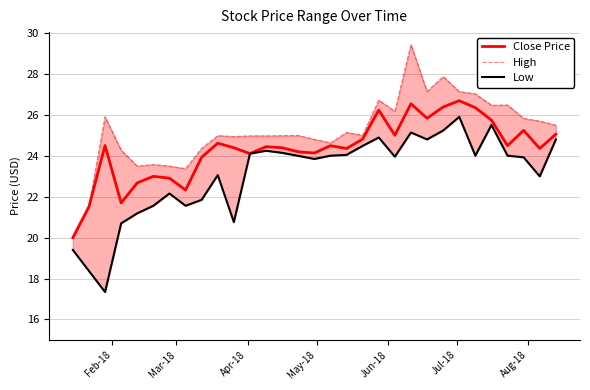

The High series shows 5.7 at 11. True or false?

False